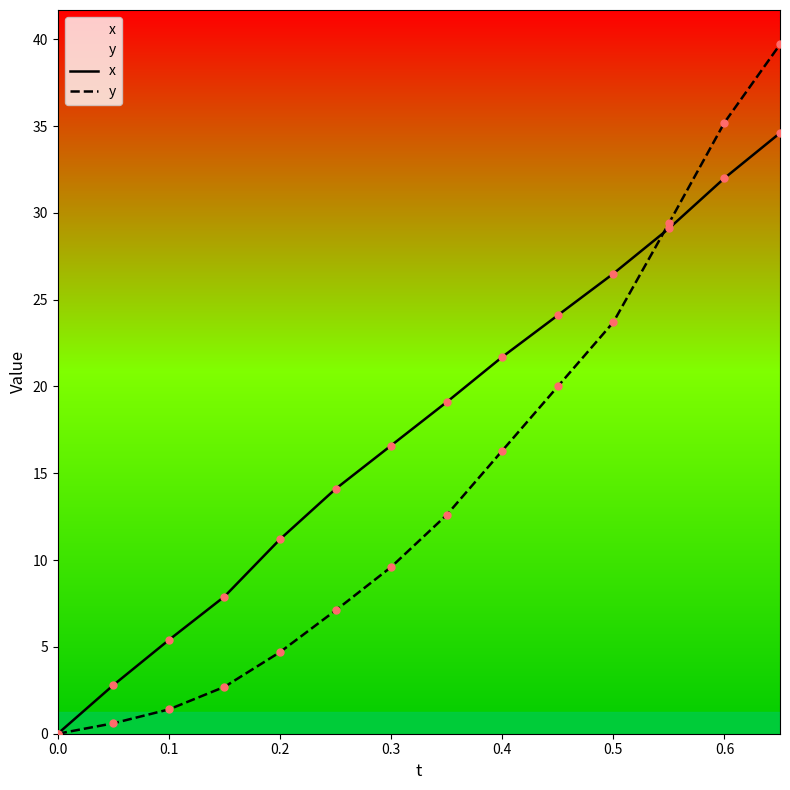

Is the value of x at 0.4 greater than the value of y at 0.3?

Yes